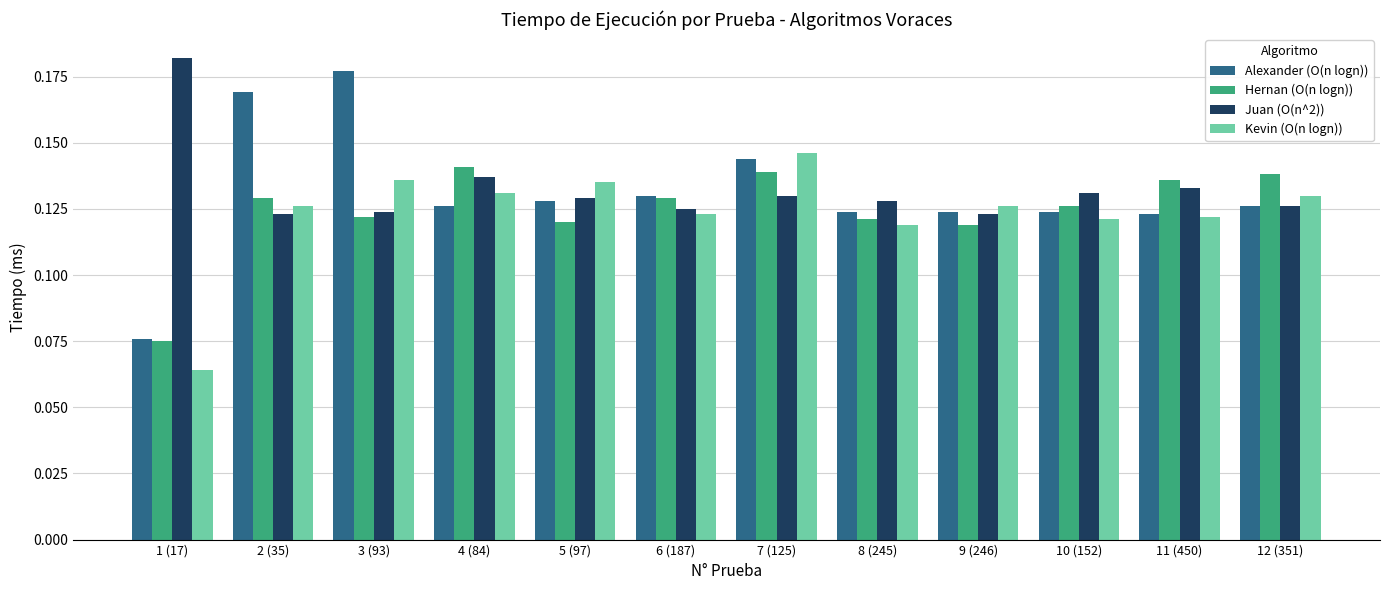

What is the label of the 4th bar from the right?

9 (246)